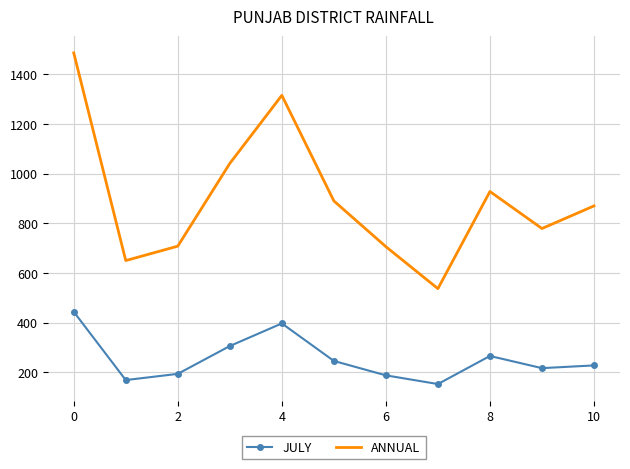

What is the maximum value for ANNUAL?

1486